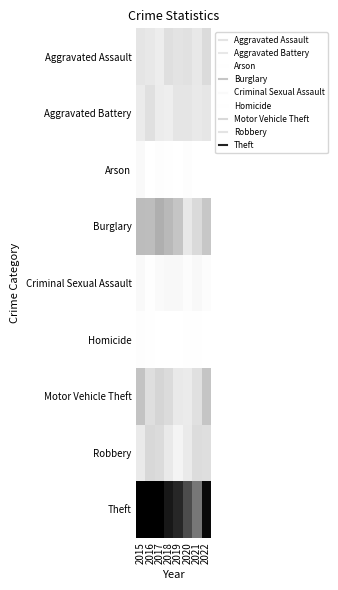

At how many categories does at least one series exceed 183?

7